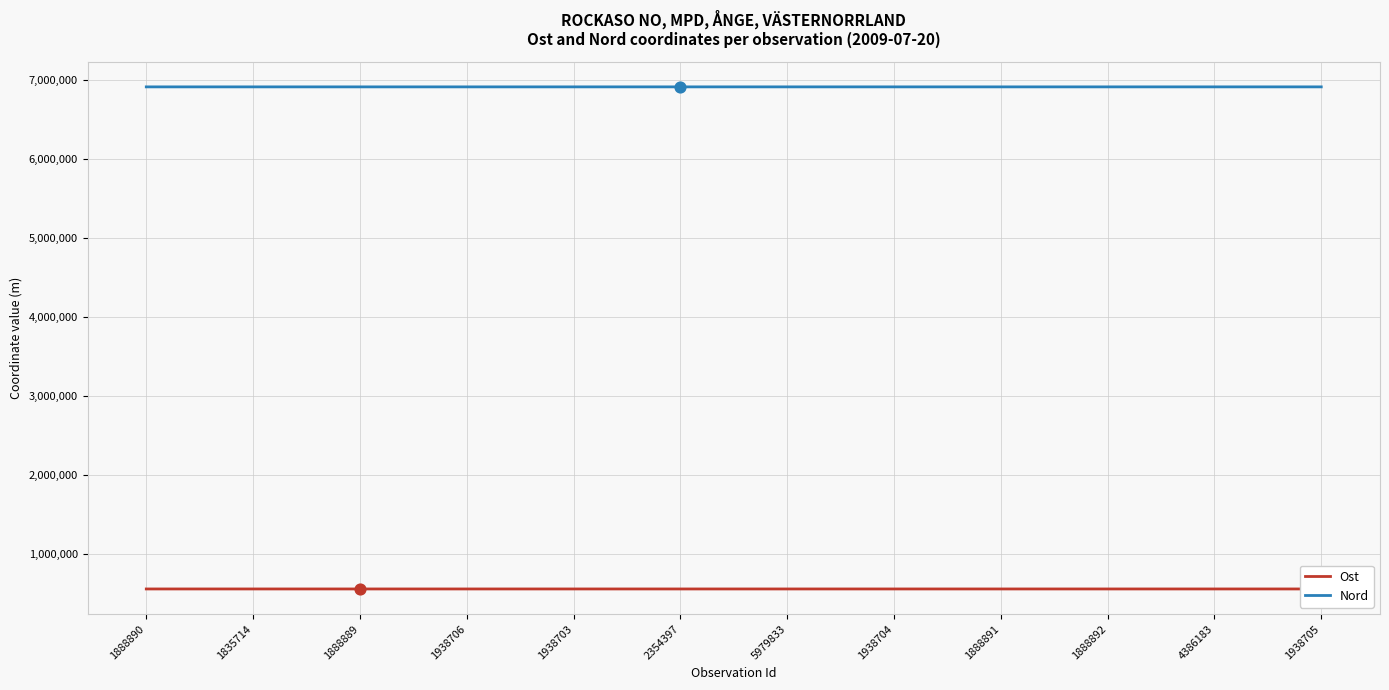

What is the total value across all series at 1888889?

7472233.4